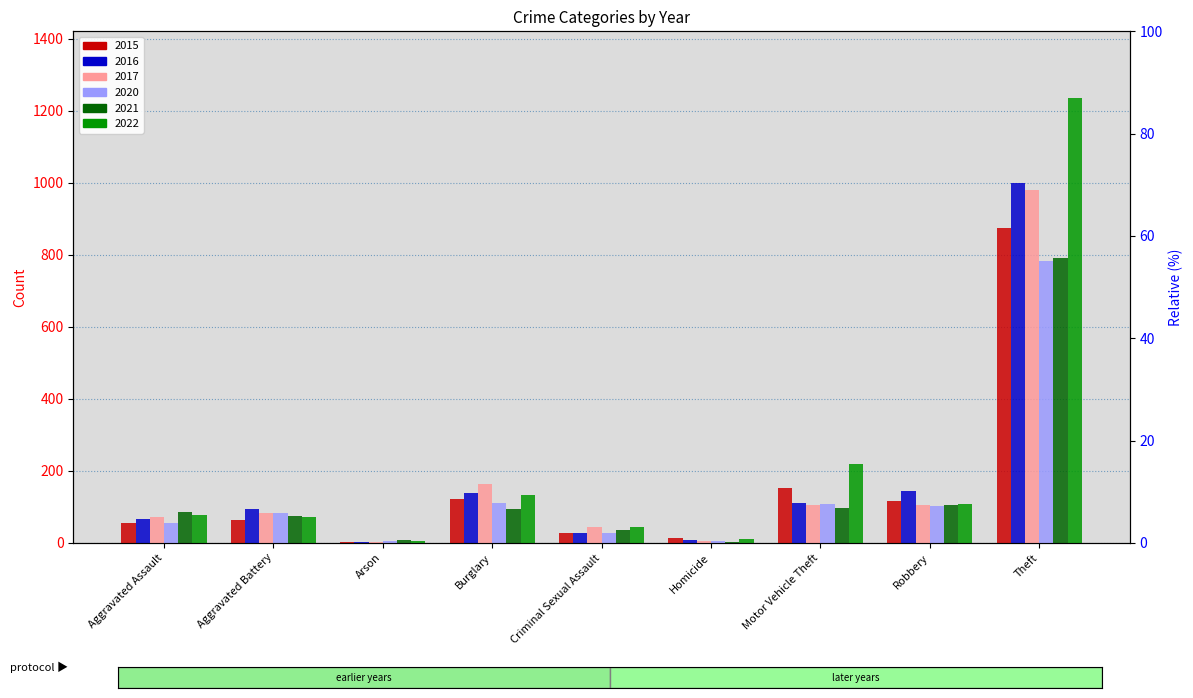

Where is 2015 nearest to the value 438?

Motor Vehicle Theft